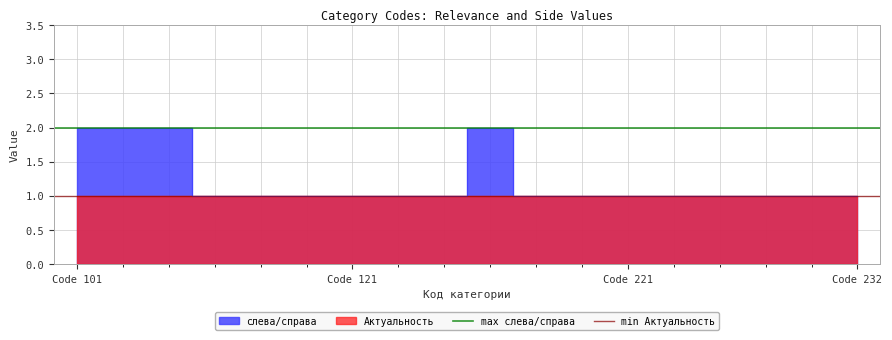

At how many categories does at least one series exceed 1?

2